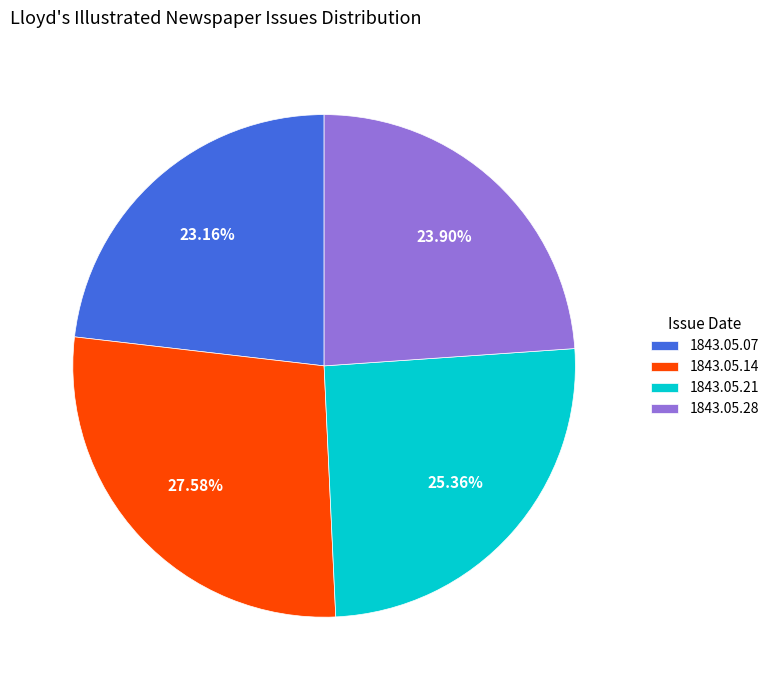

Which slice is the smallest?

1843.05.07